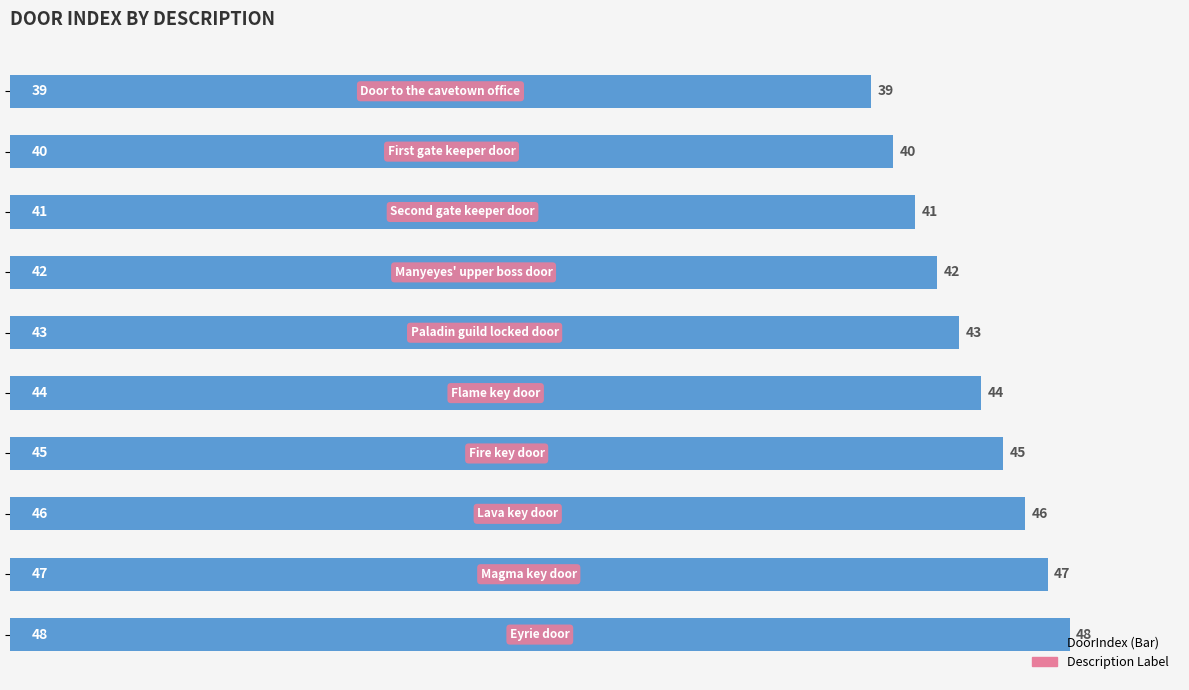

Count the number of categories in the chart.

10